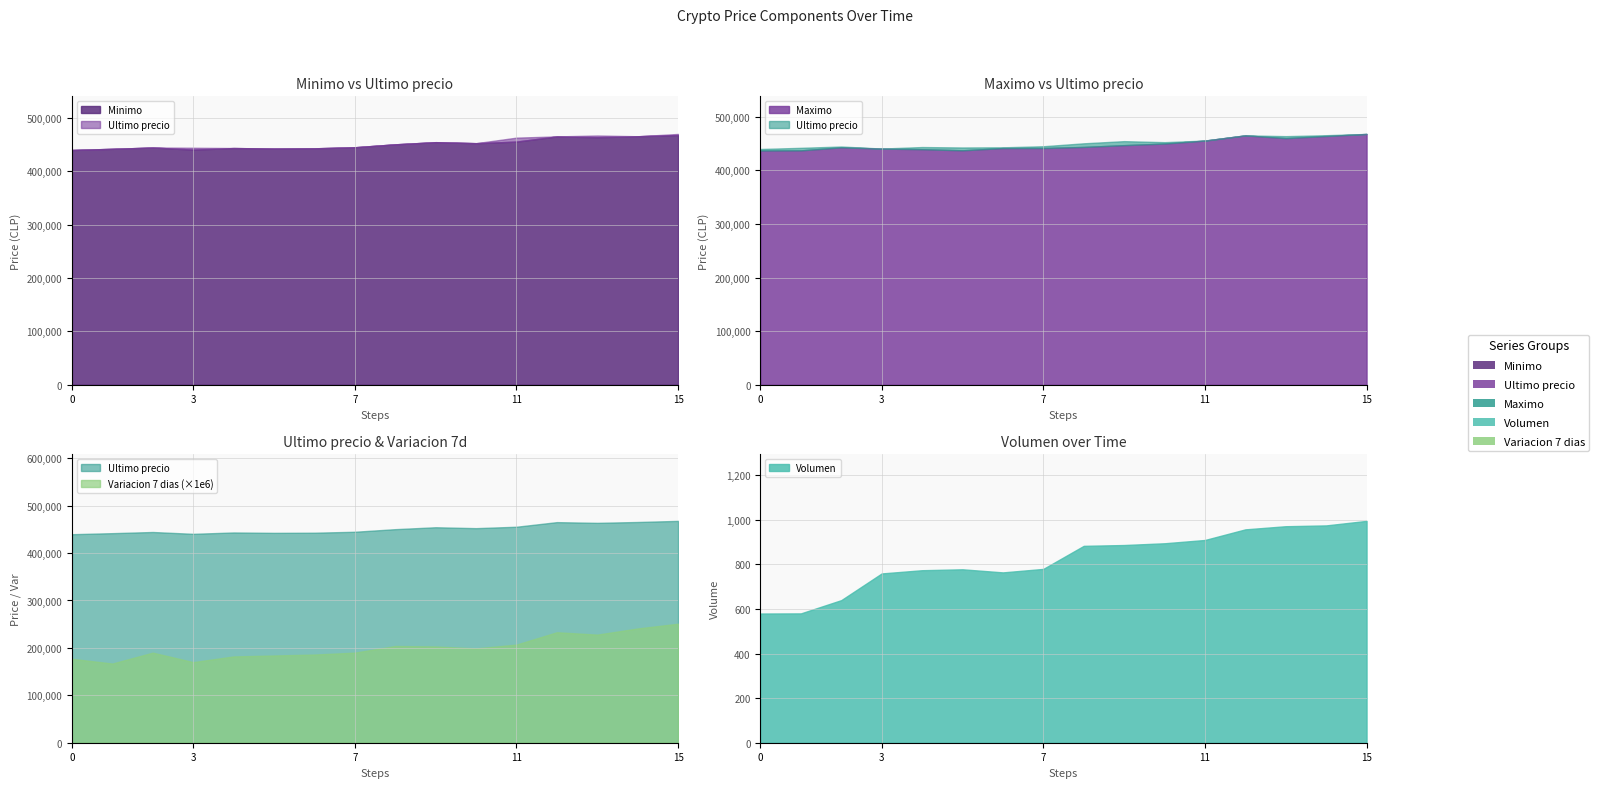

At how many categories does at least one series exceed 222834?

16